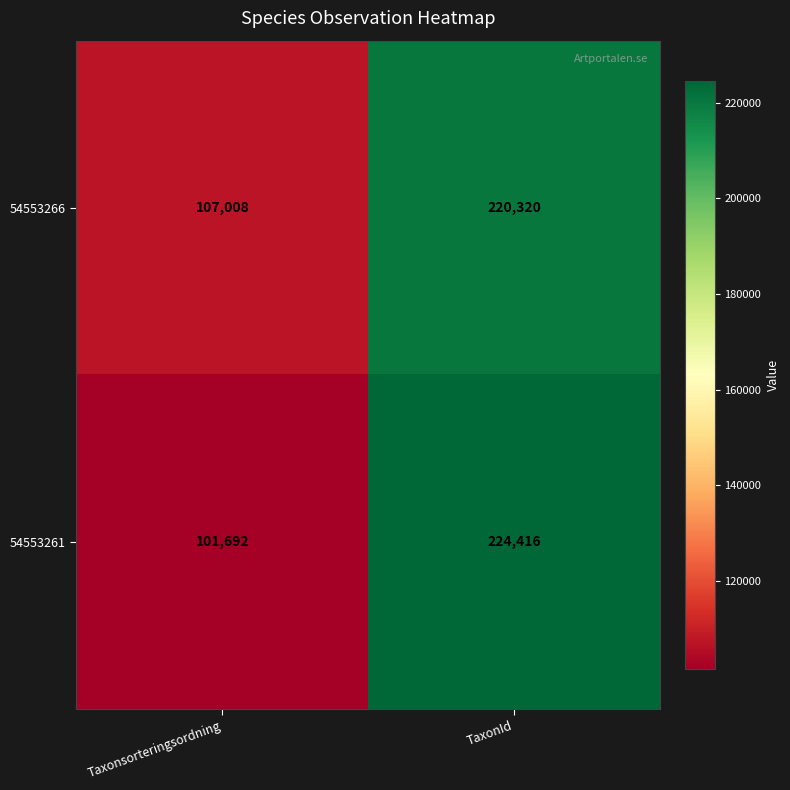

Where is 54553266 nearest to the value 163664?

Taxonsorteringsordning